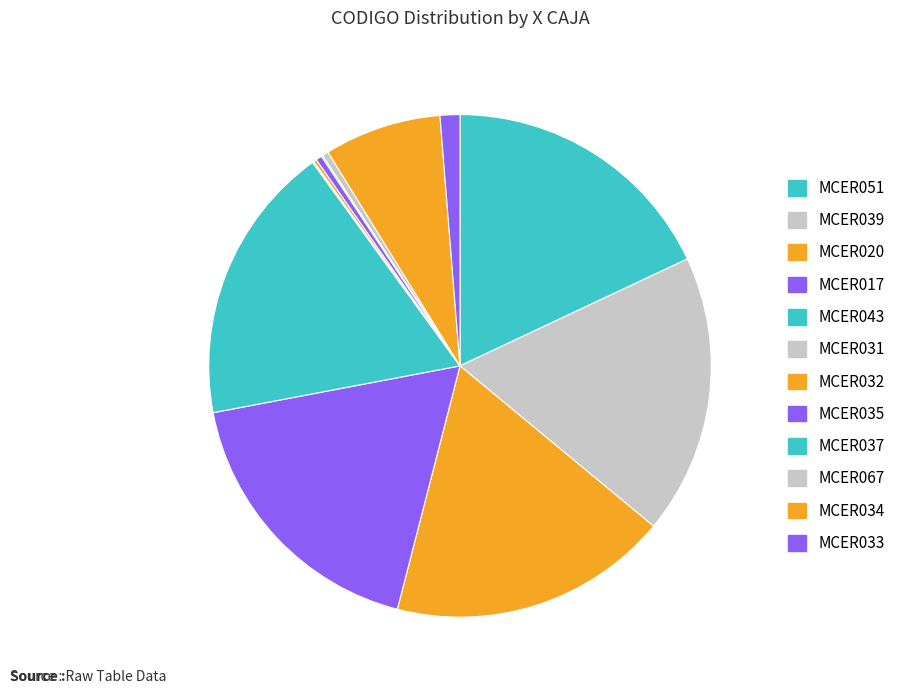

How many segments does this pie chart have?

12